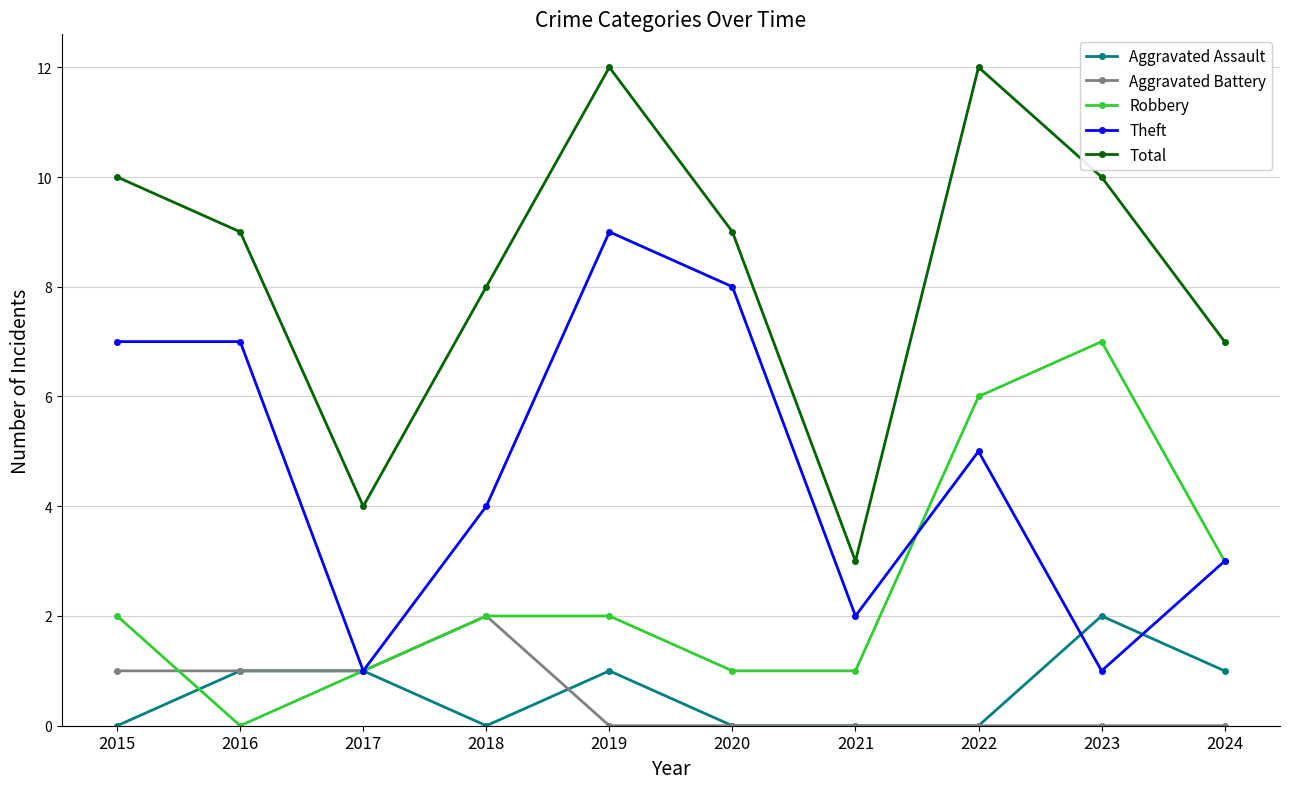

True or false: Aggravated Battery has more than 0 interior local peaks.

True